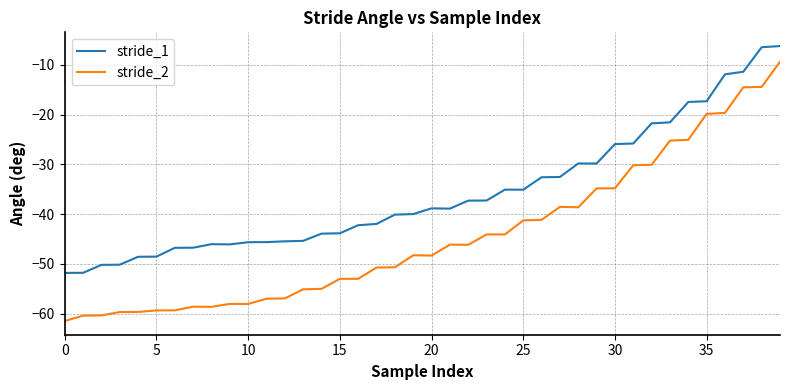

How many values in the stride_1 series exceed -38?

18